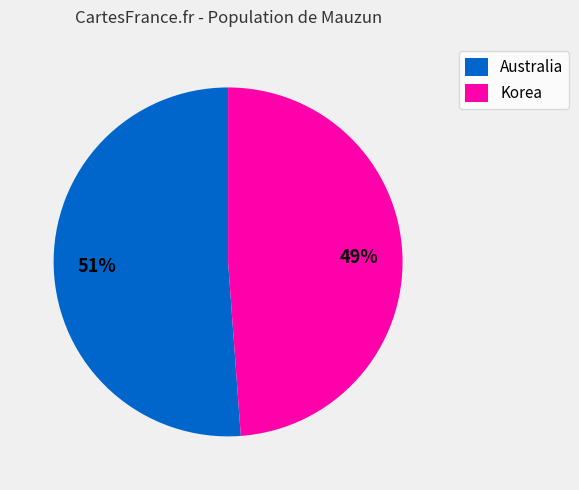

How many slices are in this pie chart?

2